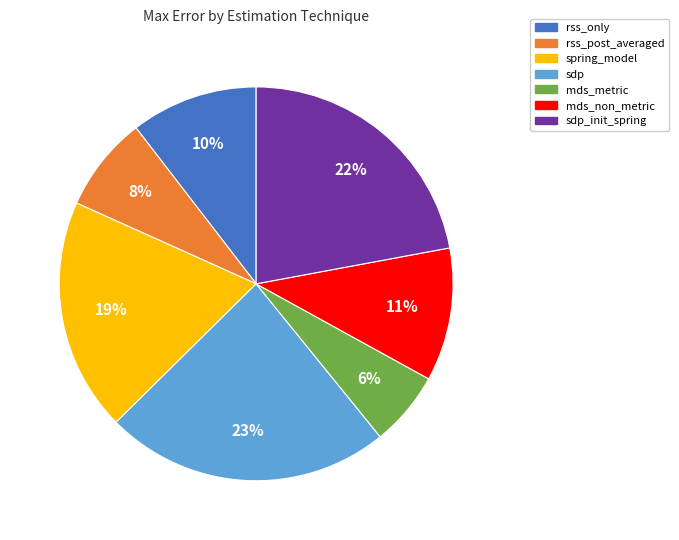

What is the ratio of the value at spring_model to the value at sdp?

0.8